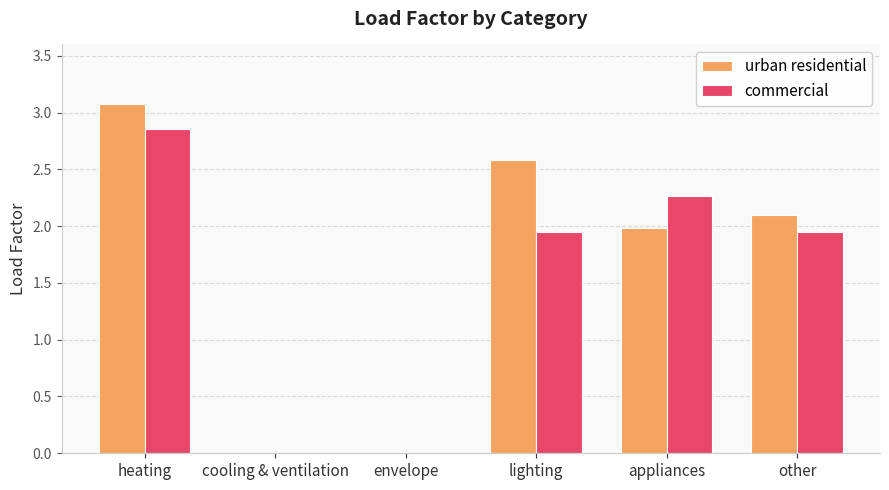

At which category is the sum across all series the highest?

heating